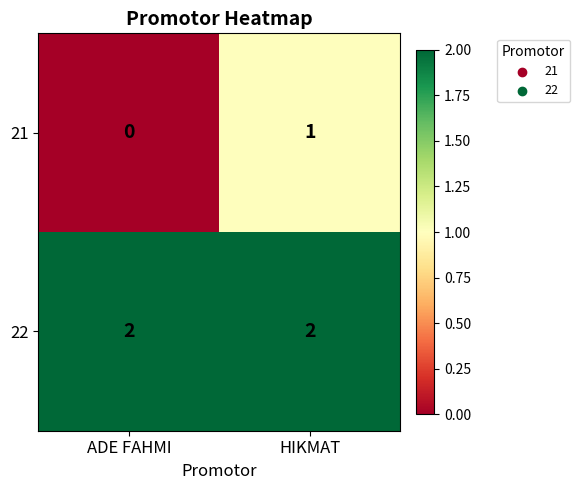

How many data points does each series have?

2